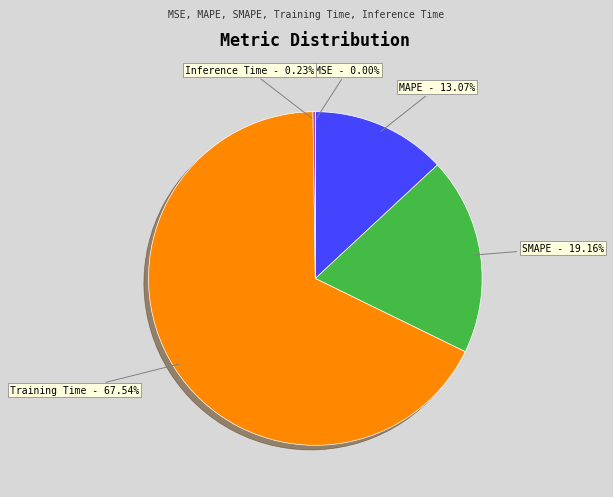

To the nearest percent, what portion does MAPE represent?

13%